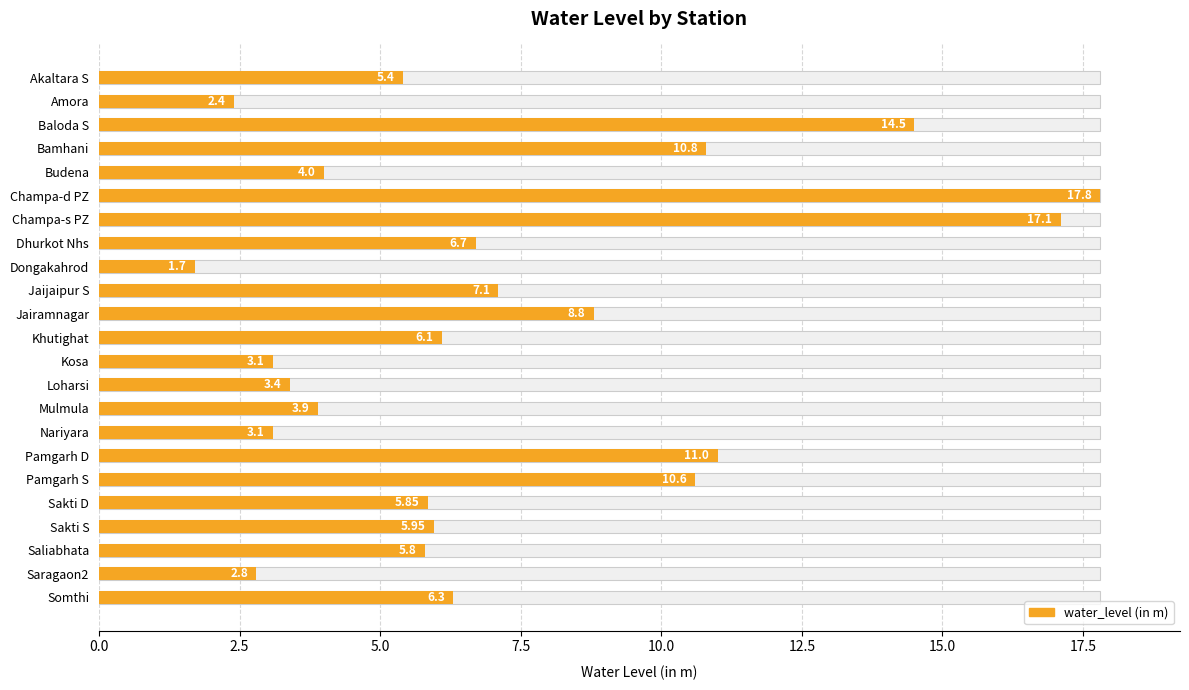

What position from the right is Akaltara S?

23